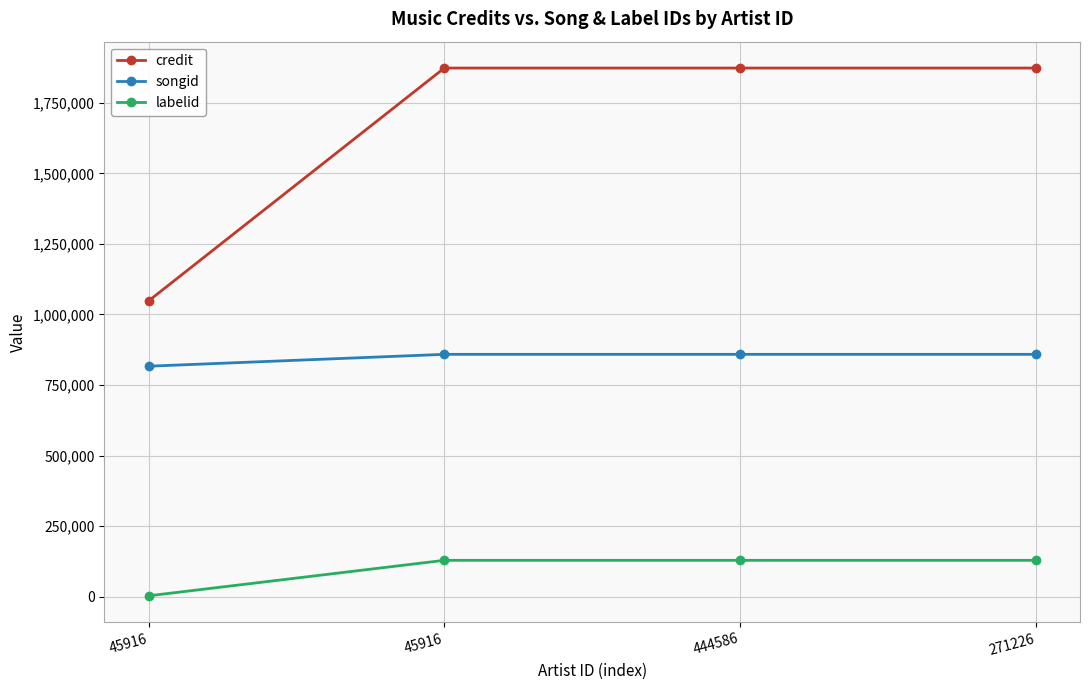

What is the approximate value of labelid at 271226?

129303